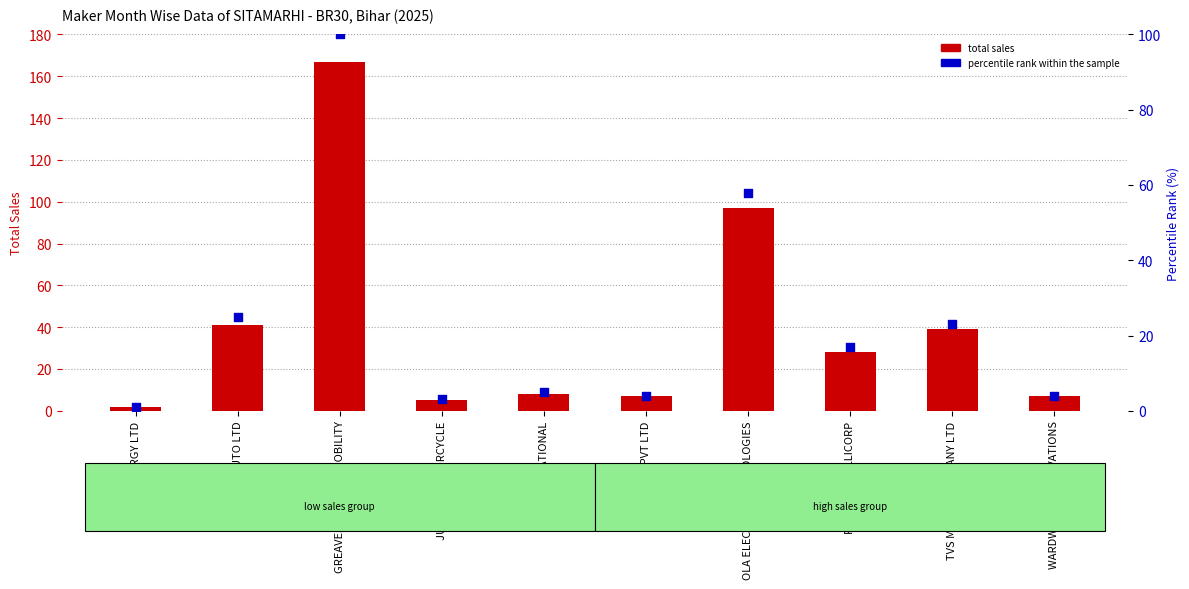

Which series has the widest spread of Y values?

total sales